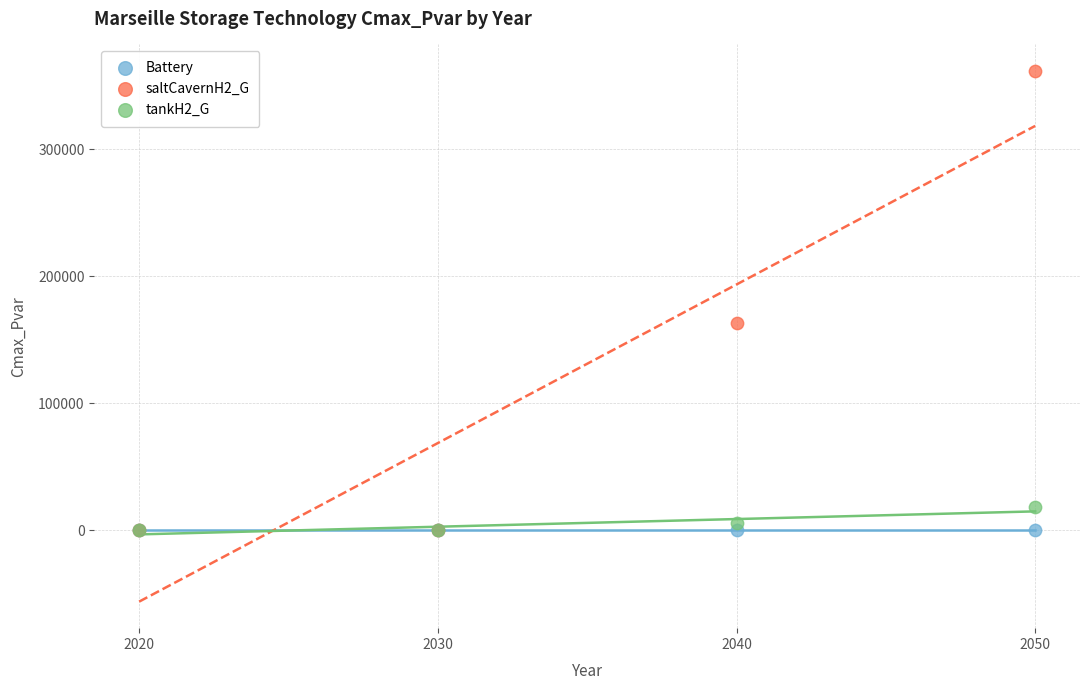

Across all series, what Y value is closest to 180702?

163029.2